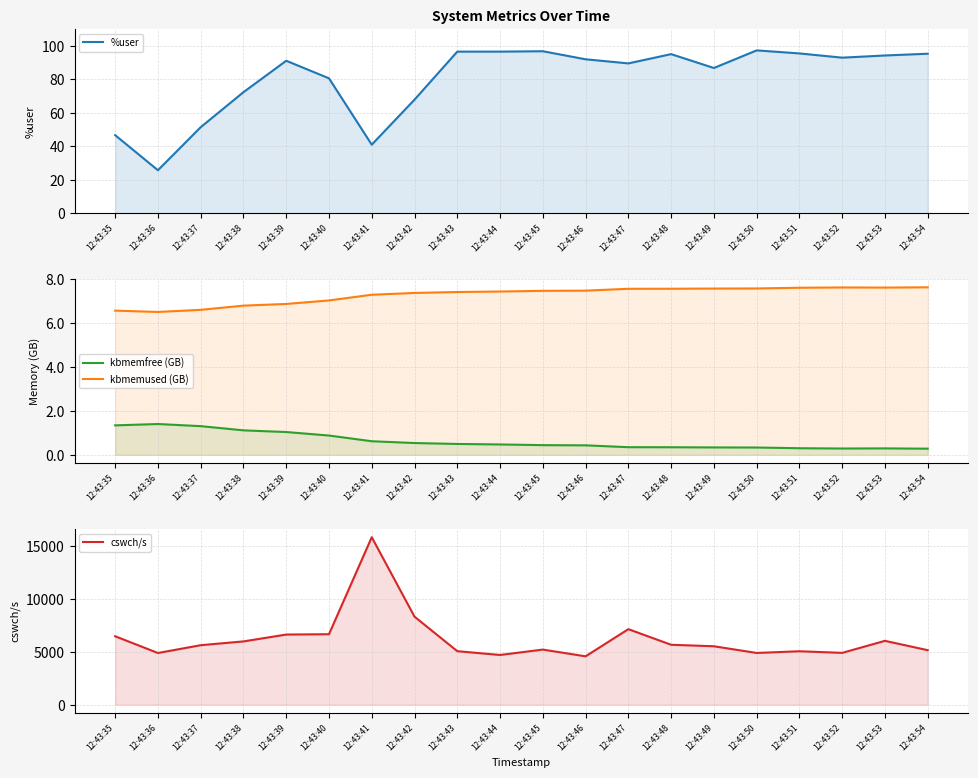

At 12:43:48, list the series in order from largest to smallest.

cswch/s, %user, kbmemused (GB), kbmemfree (GB)